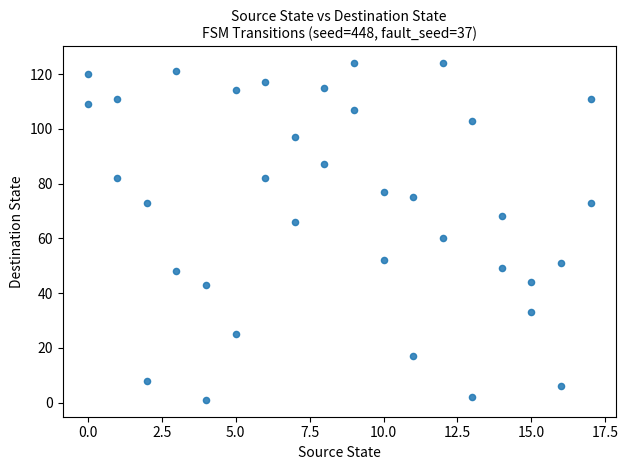

What is the range of Y values (max minus min)?

123